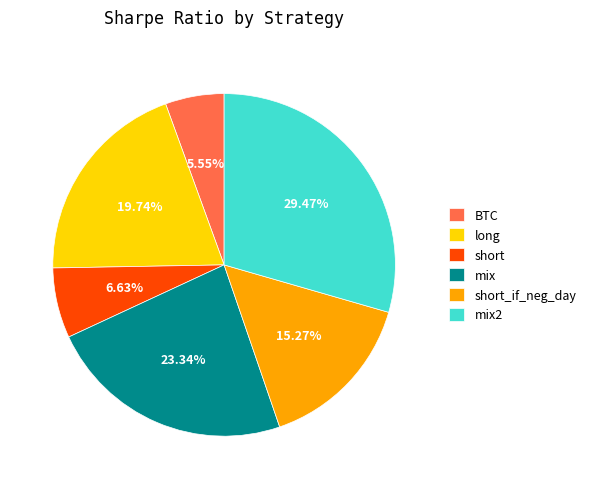

To the nearest percent, what percentage of the pie is short_if_neg_day?

15%